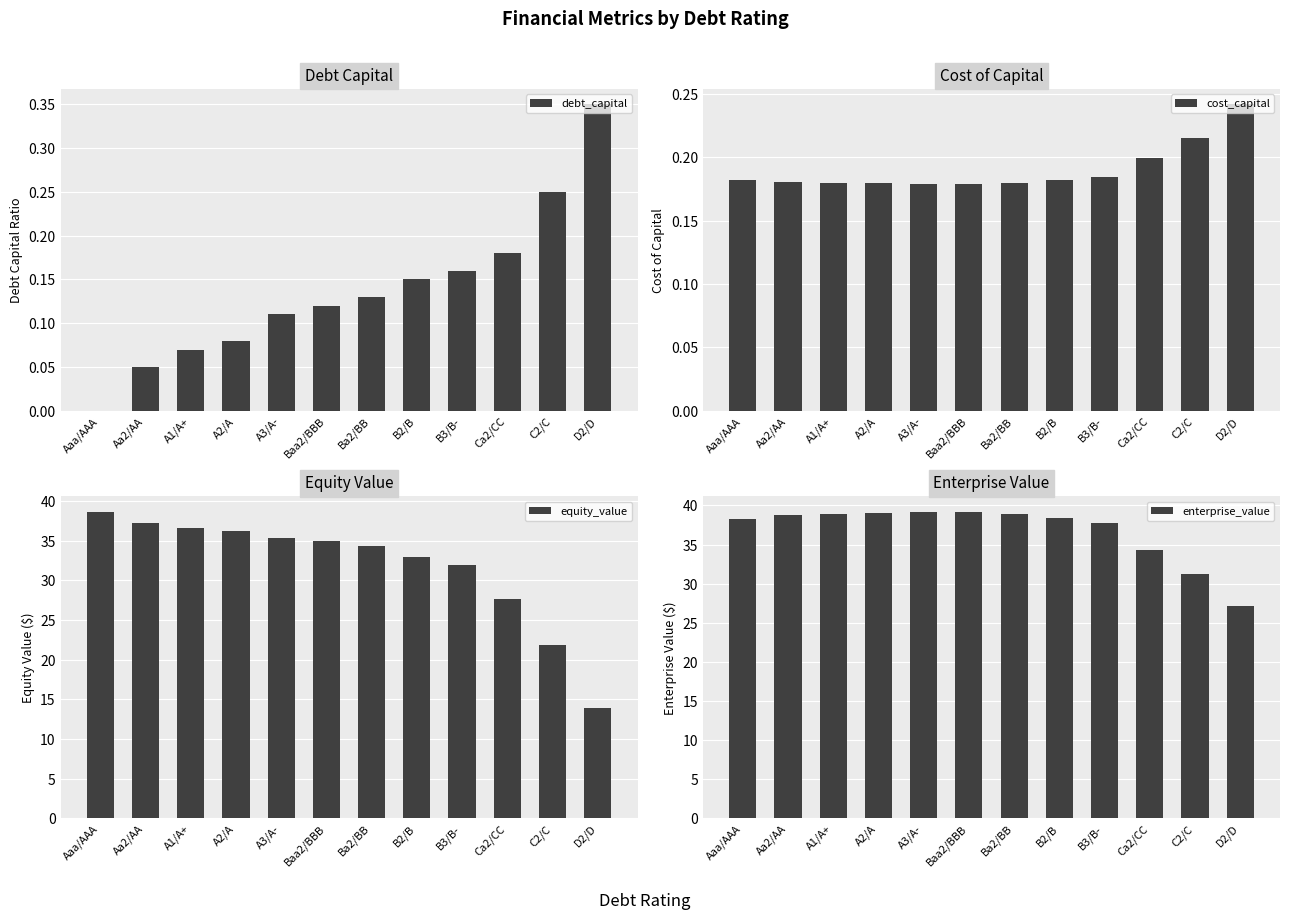

Is the value of enterprise_value at Ca2/CC greater than the value of cost_capital at Ba2/BB?

Yes